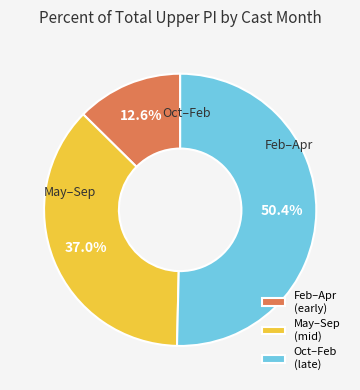

Which category has the smallest portion of the pie?

Feb–Apr (early)